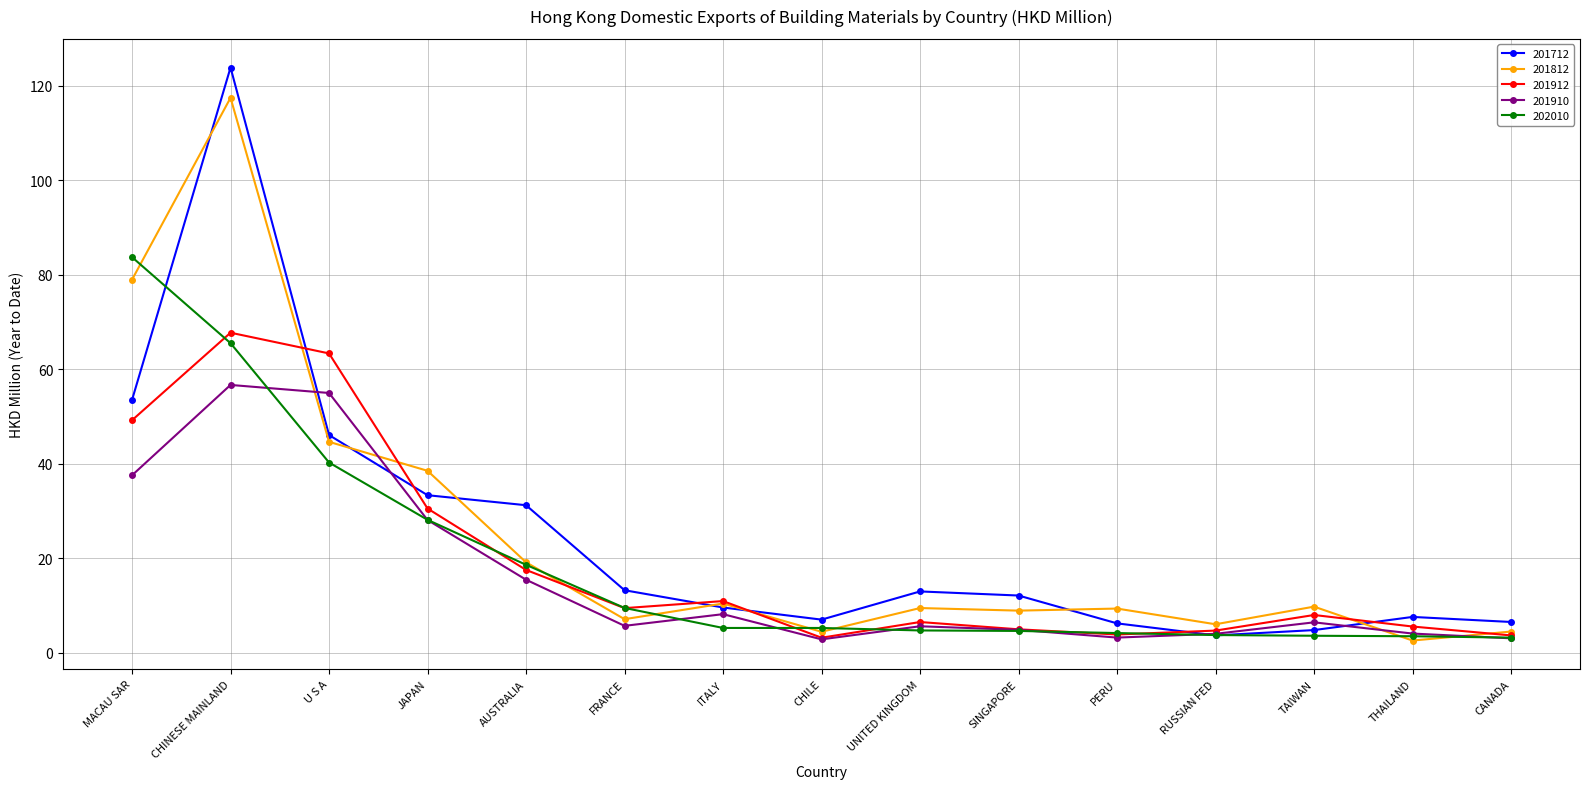

What is the difference between the highest and lowest values at PERU?

6.1